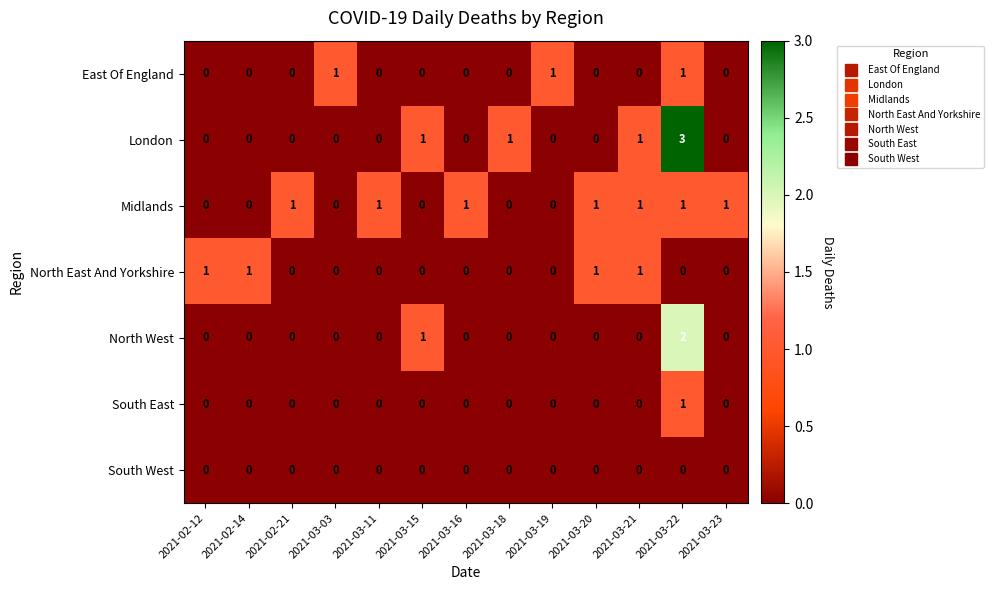

How many values in East Of England are above zero?

3